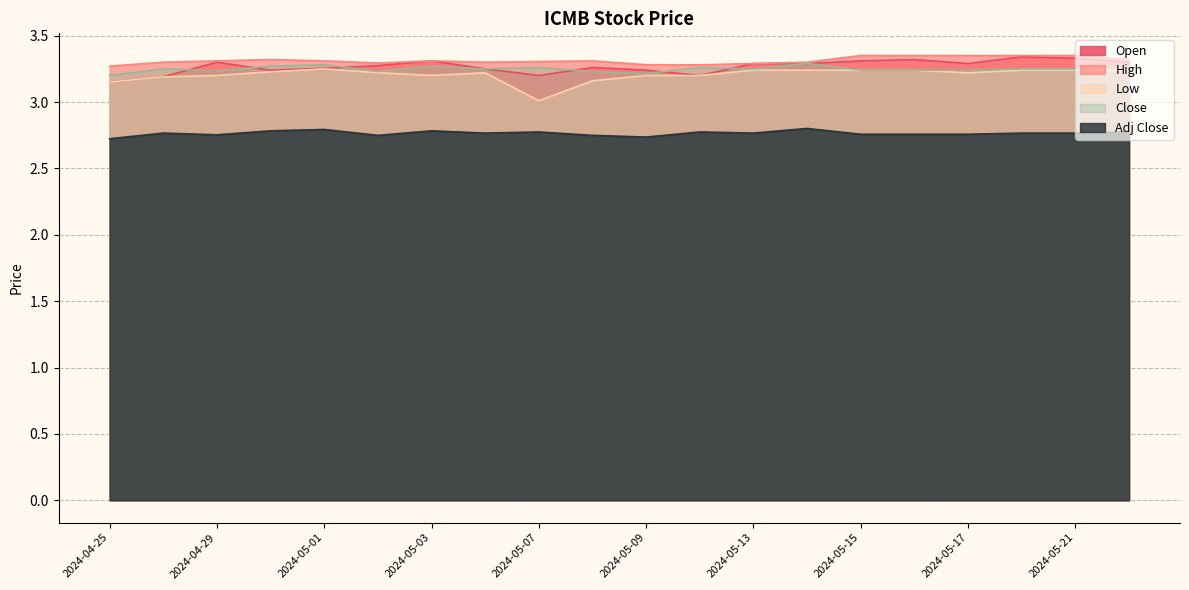

How many lines are shown in the chart?

5